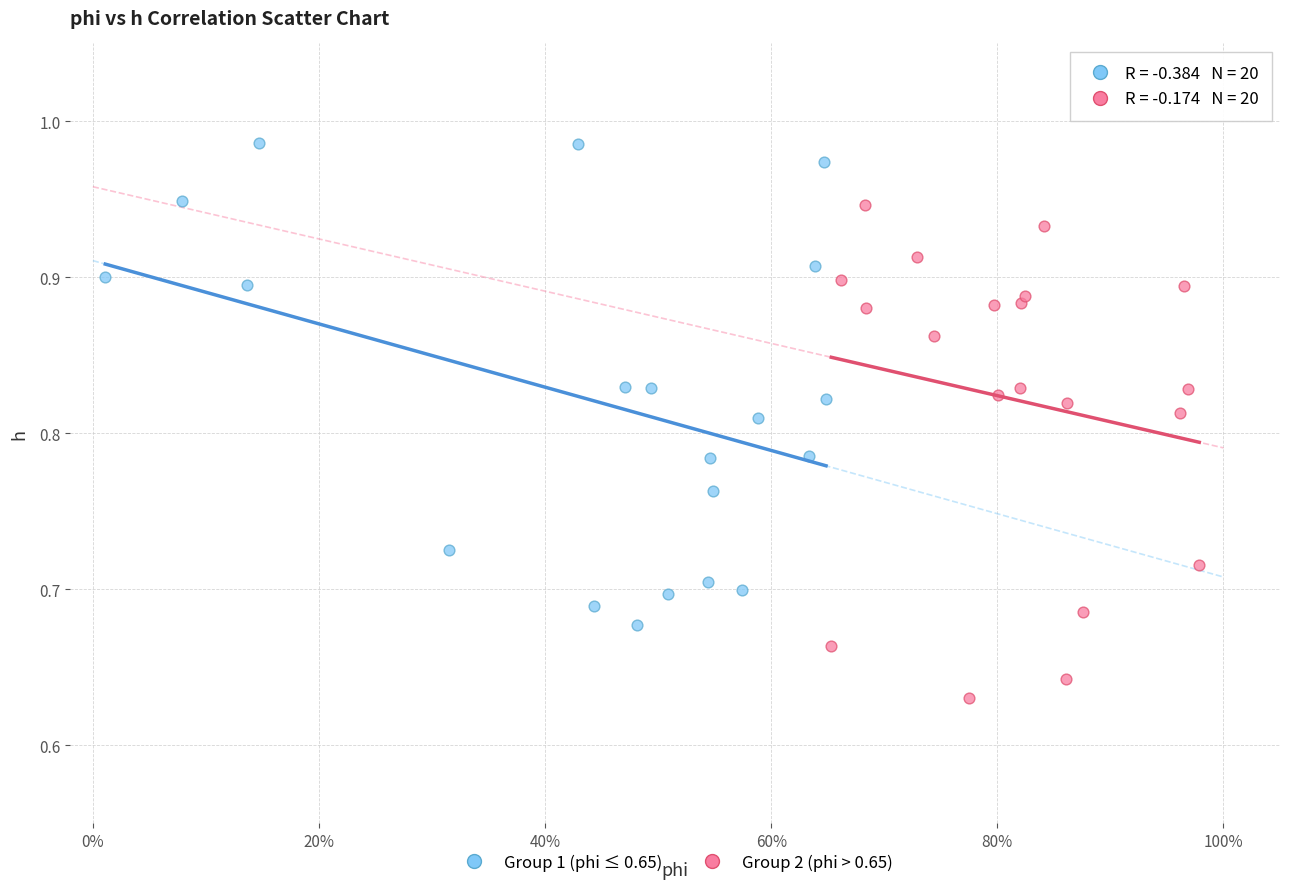

What are all the series names shown in the legend?

Group 1 (phi ≤ 0.65), Group 2 (phi > 0.65)